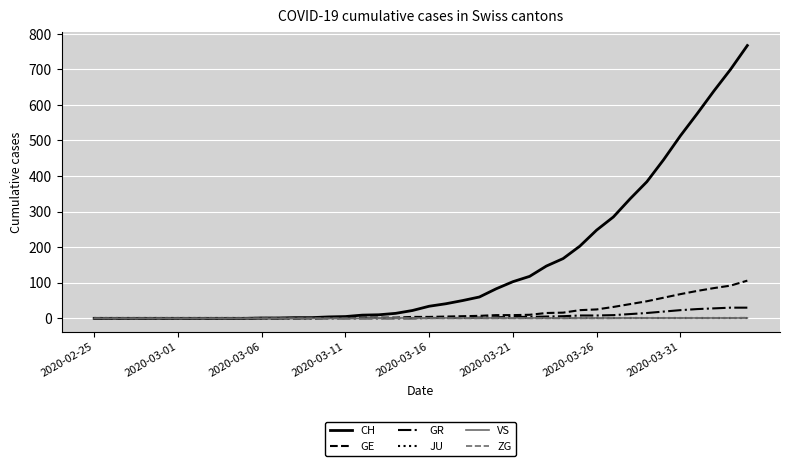

Which series has the largest total across all categories?

CH